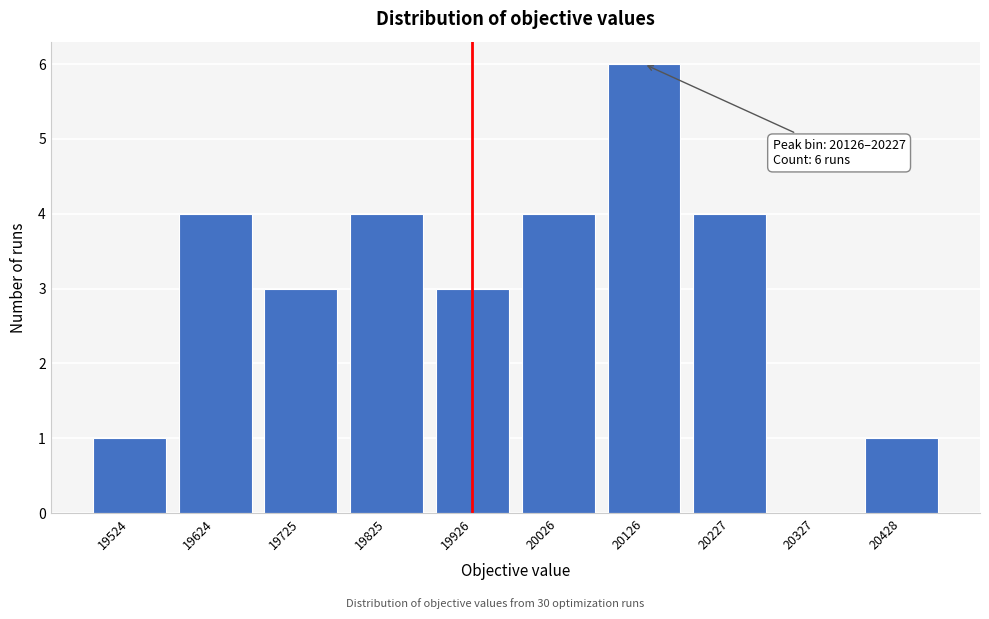

Reading left to right, extract all data points from this chart.

19524=1	19624=4	19725=3	19825=4	19926=3	20026=4	20126=6	20227=4	20327=0	20428=1